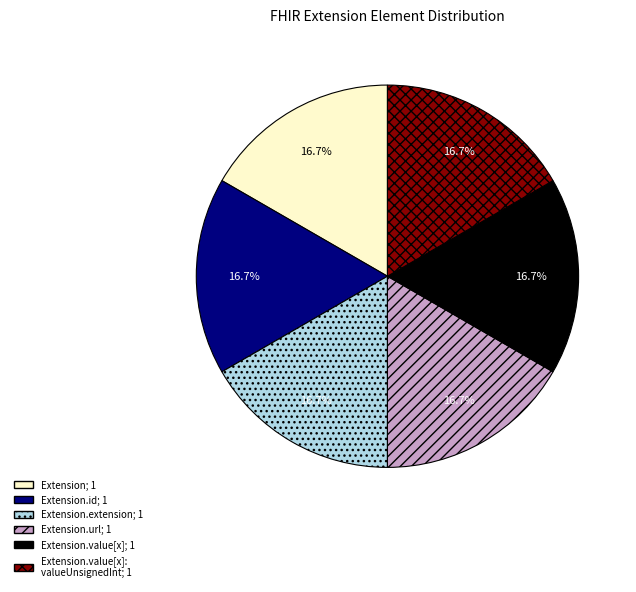

Does any single category account for the majority?

No